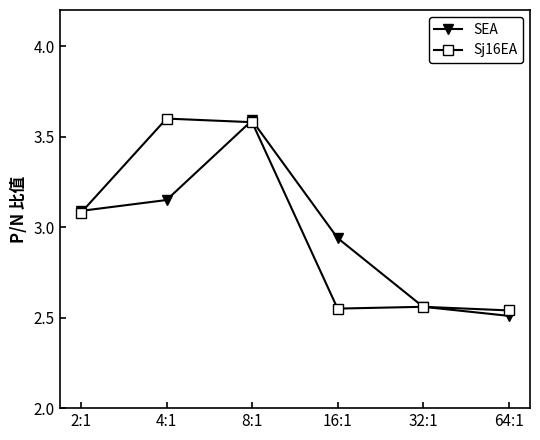

What is the maximum value shown in the chart?

3.6